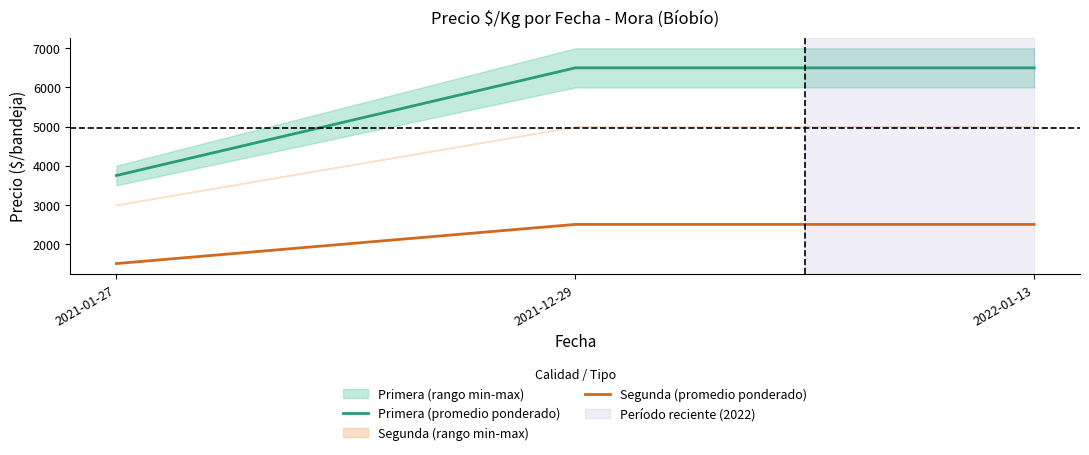

Read the Segunda (promedio ponderado) value at 2021-12-29, to the nearest 100.

2500